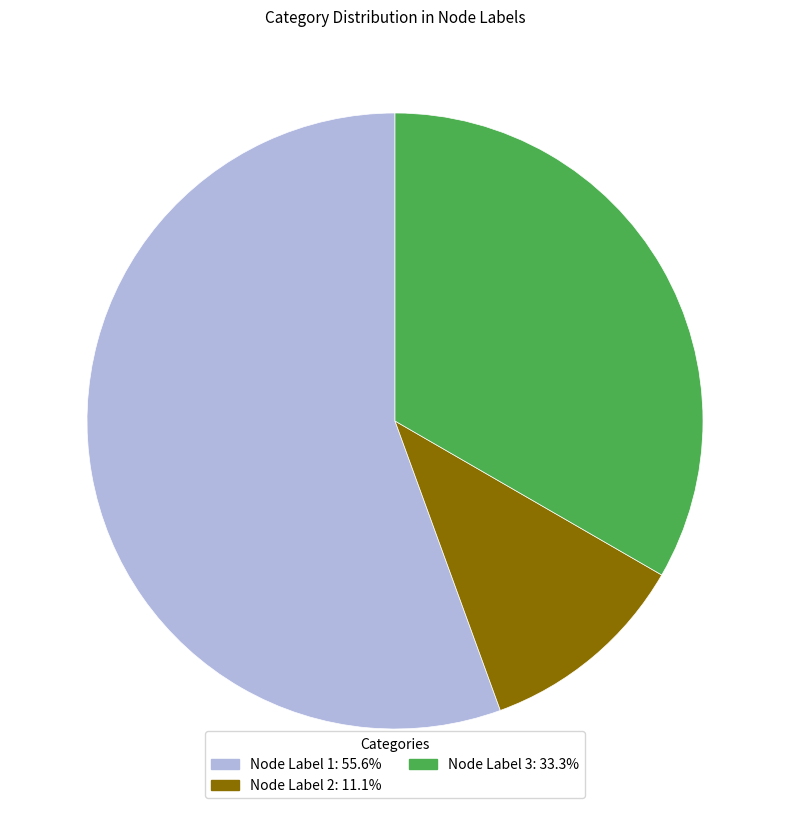

Does any single category account for the majority?

Yes